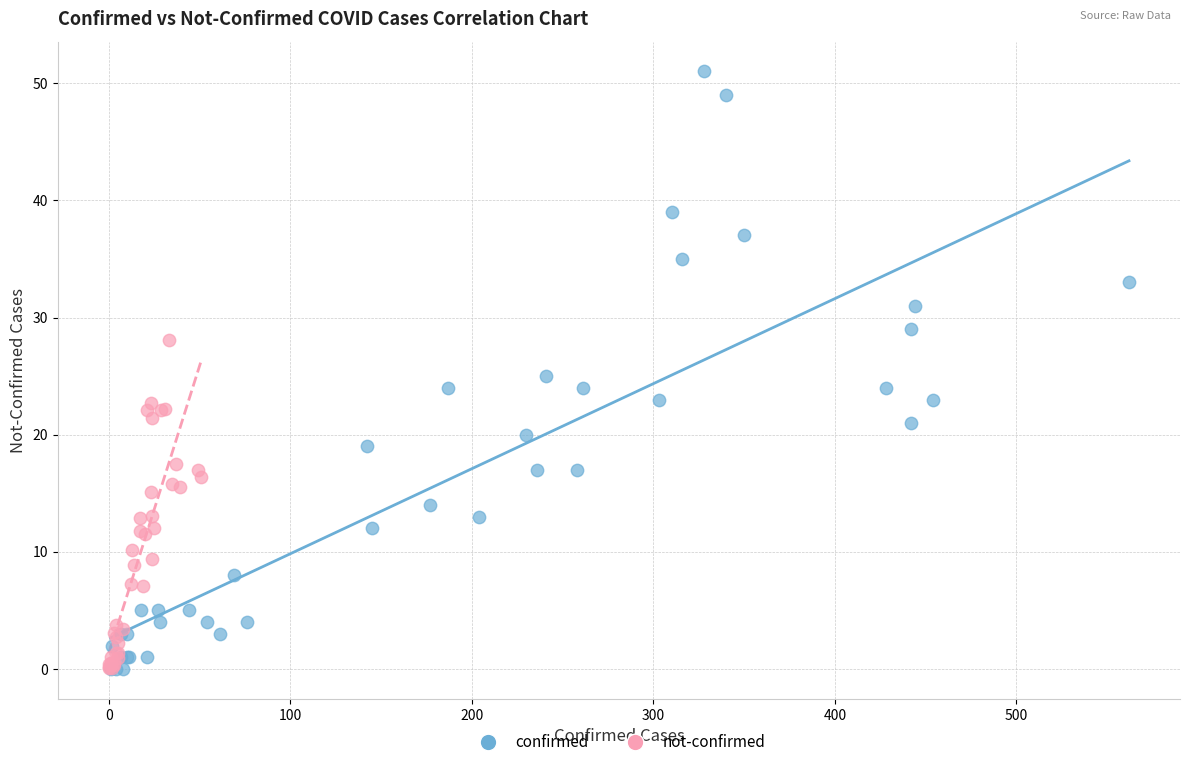

What are all the series names shown in the legend?

confirmed, not-confirmed